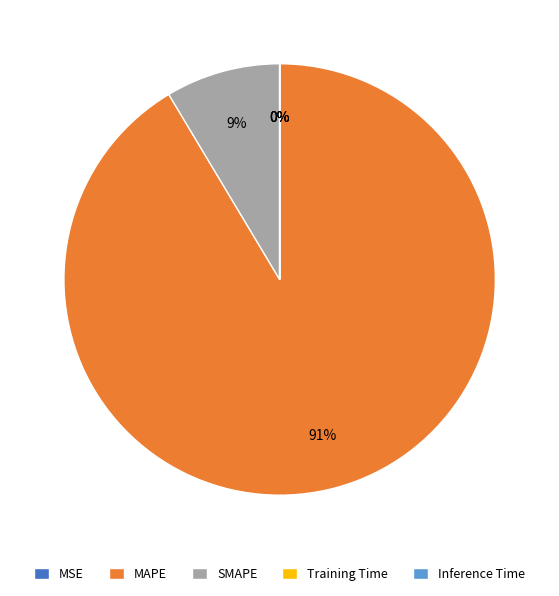

To the nearest percent, what is the difference between the largest and smallest slice percentages?

91%